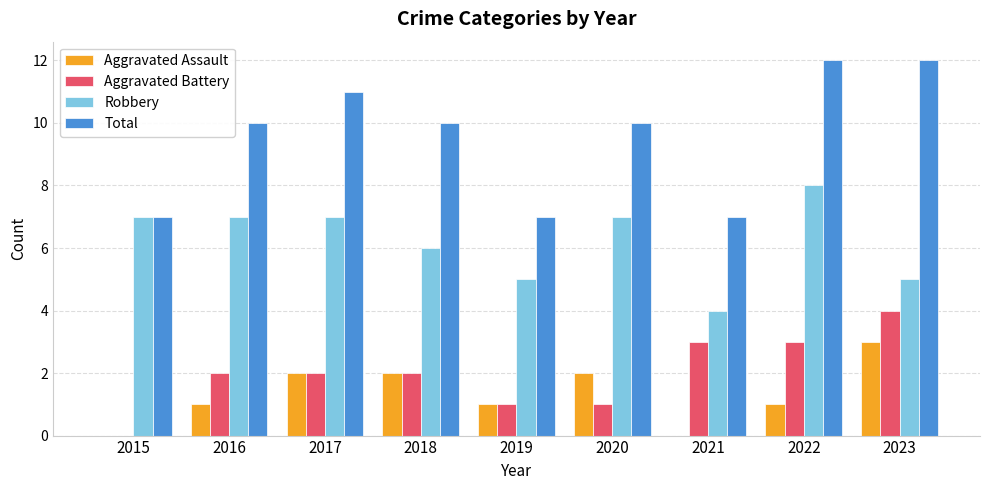

What is the maximum value for Aggravated Assault?

3